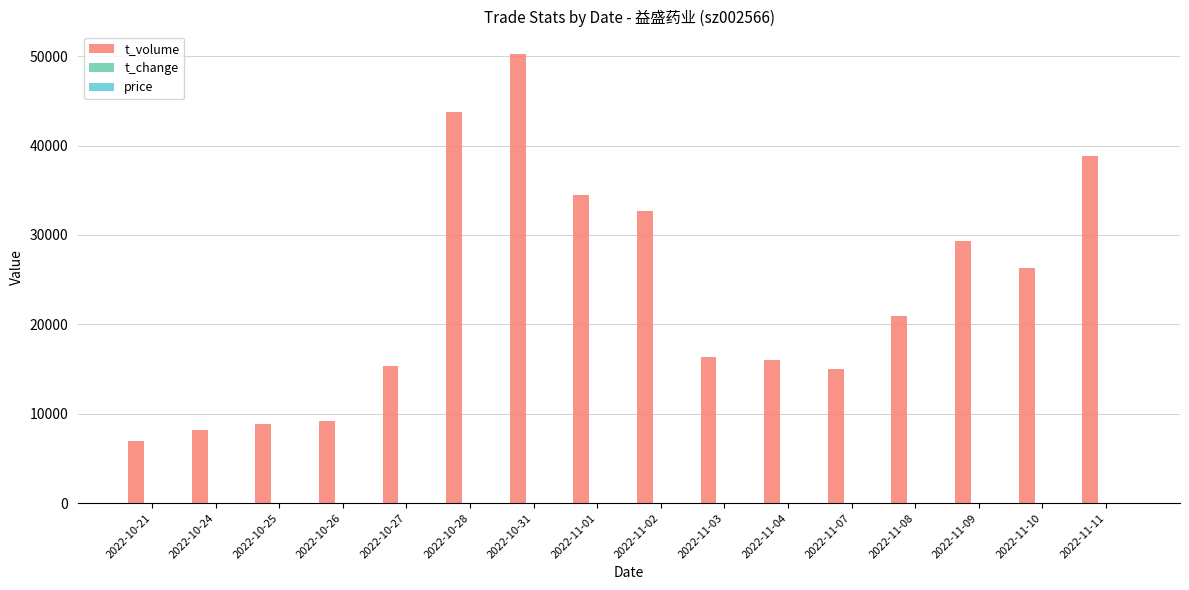

Which category has the highest value across all series?

2022-10-31